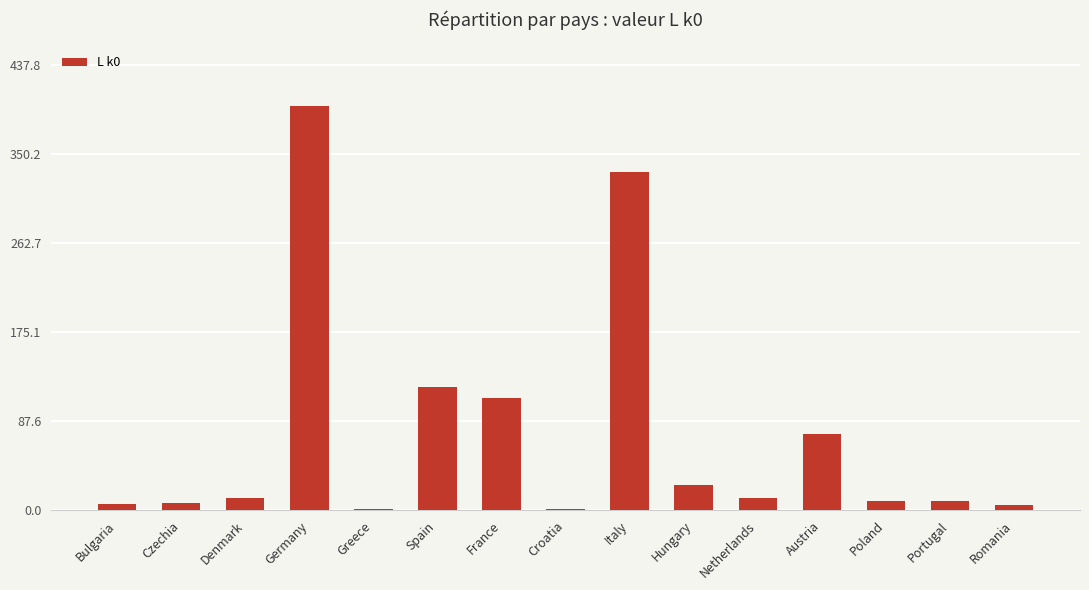

What is the change in value from France to Romania?

-105.5